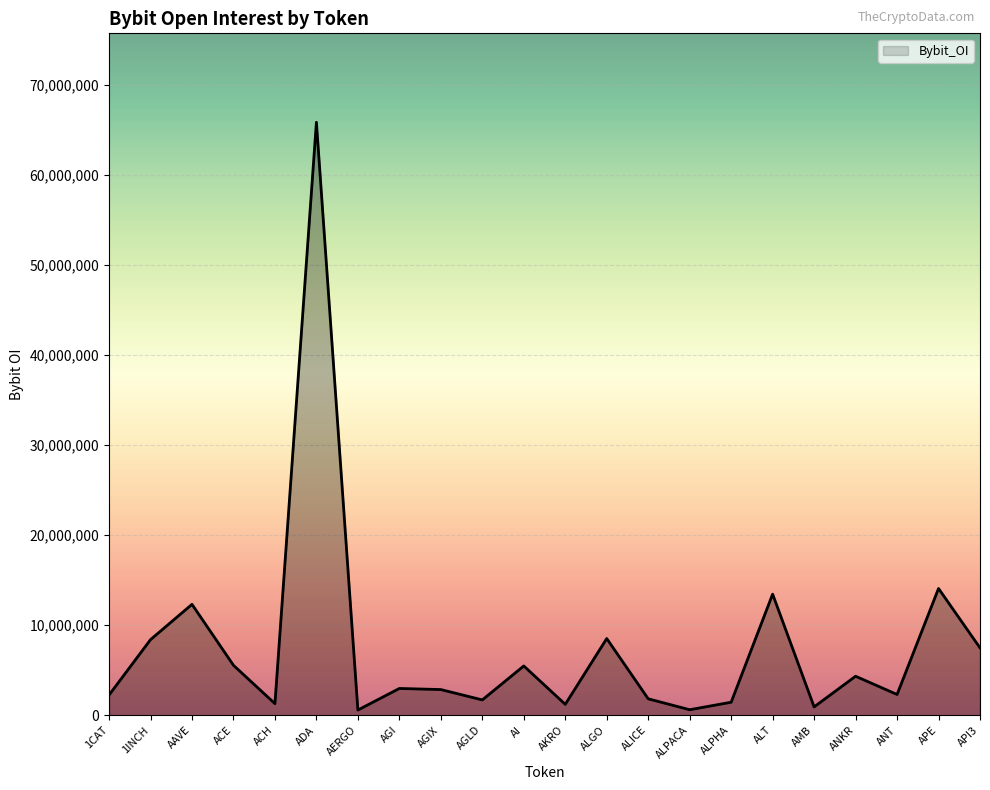

What position from the right is AKRO?

11